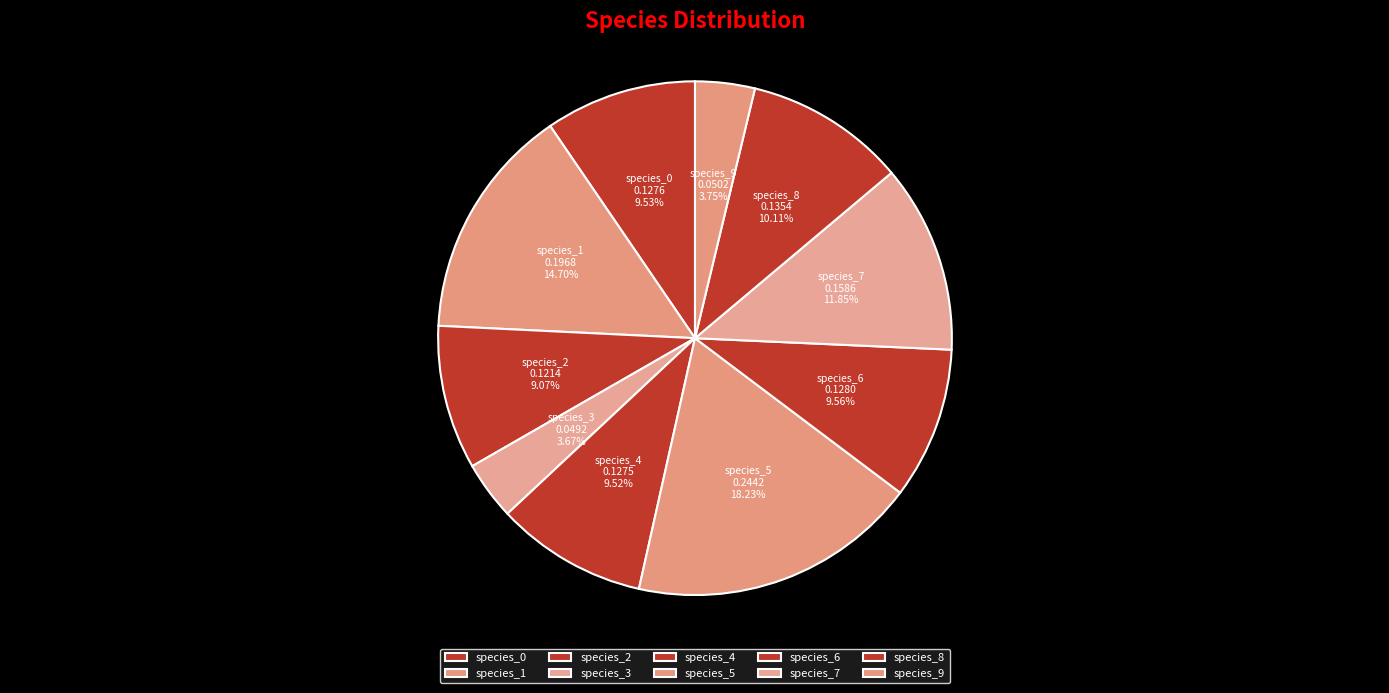

Is there a majority slice in this chart?

No